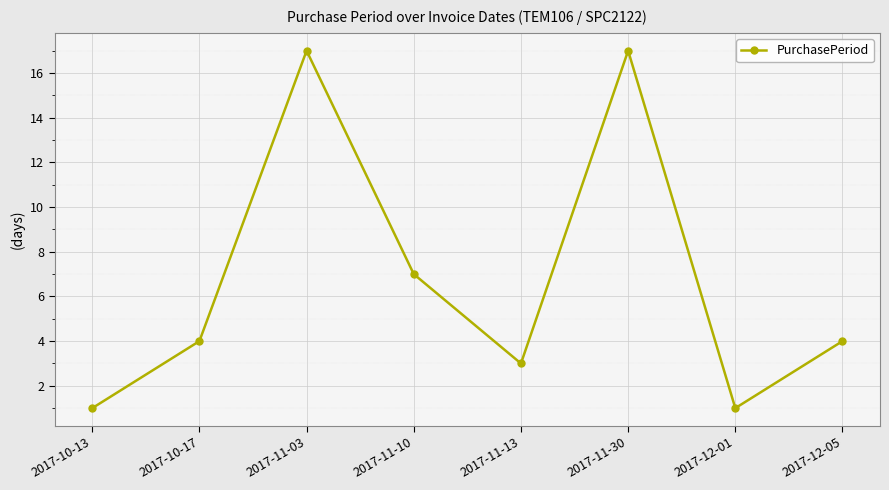

Is it true that the value at 2017-11-13 is 1?

False